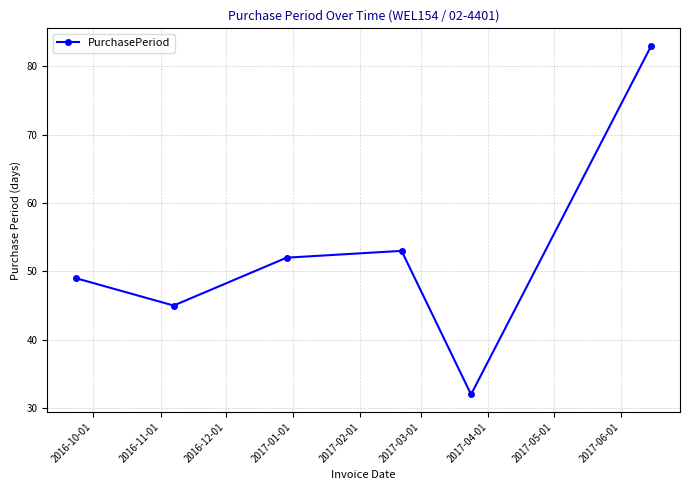

What is the average value?

52